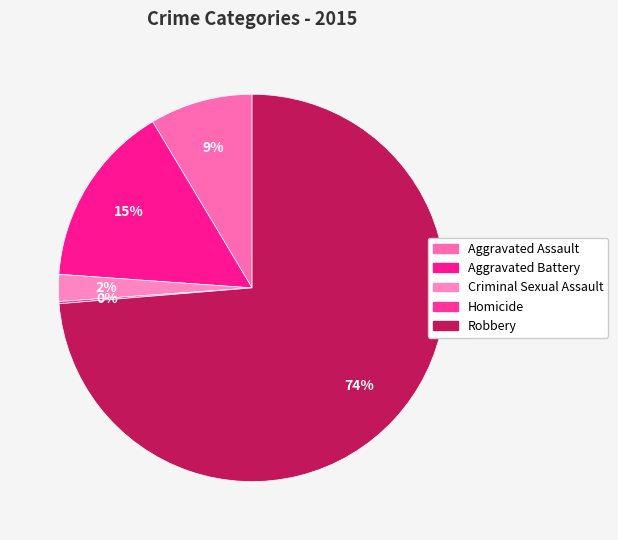

What is the change in value from Criminal Sexual Assault to Robbery?

+383